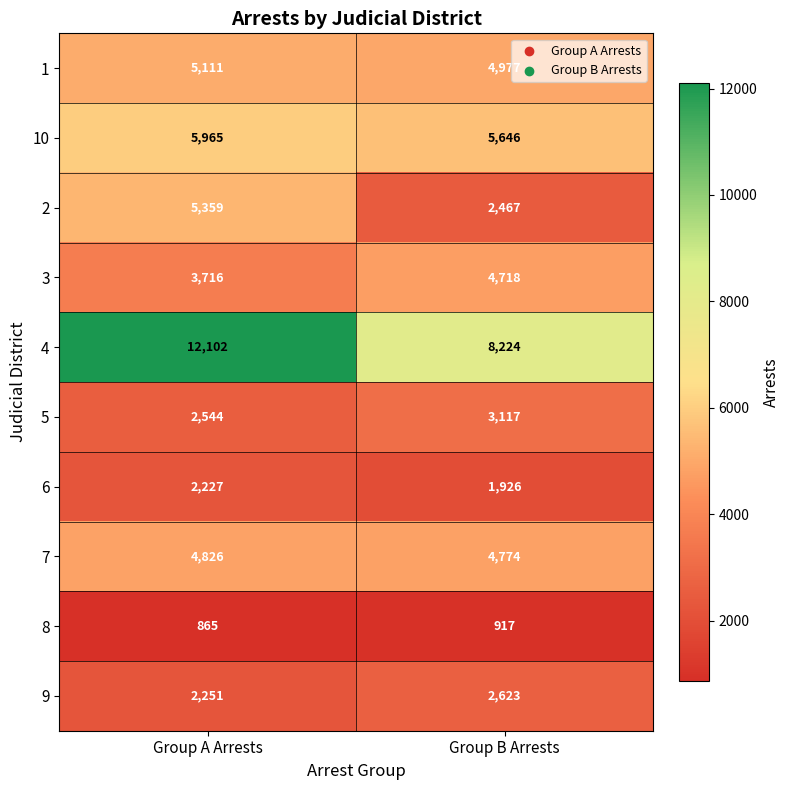

Read the 9 value at Group A Arrests.

2251